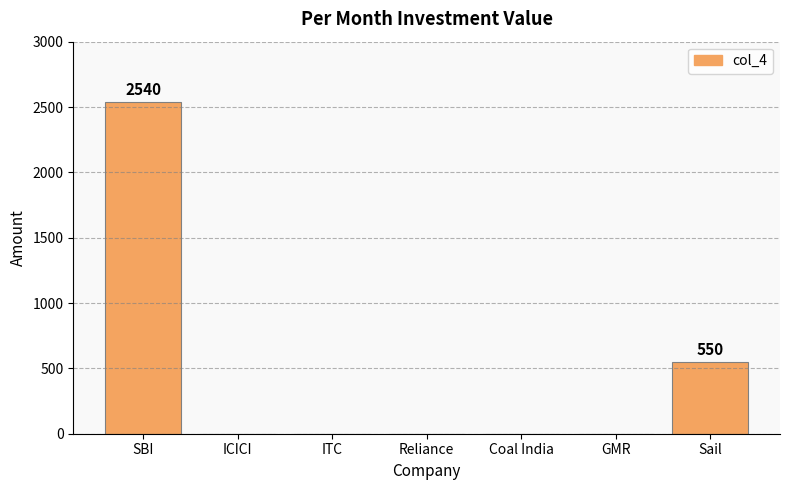

How many values exceed 0?

2